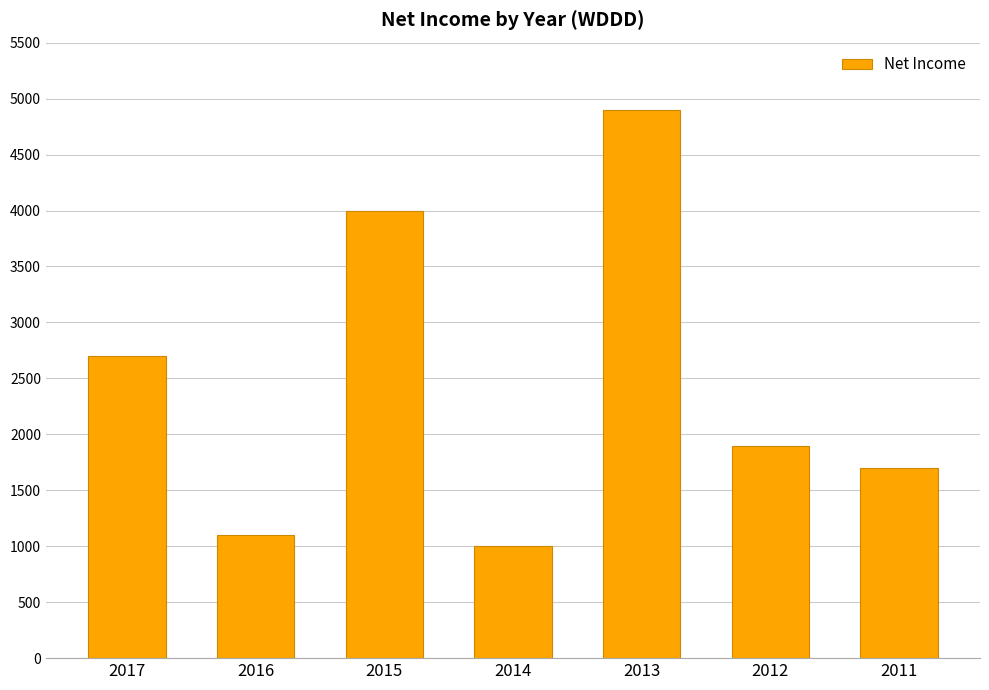

What is the value of the 6th bar from the left?

1900